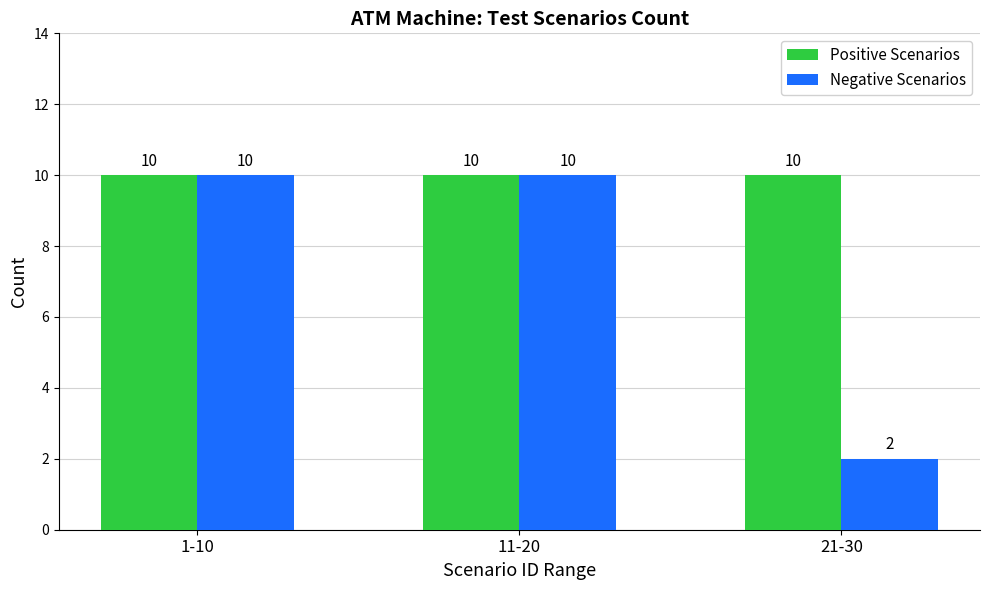

What is the approximate value of Negative Scenarios at 21-30?

2